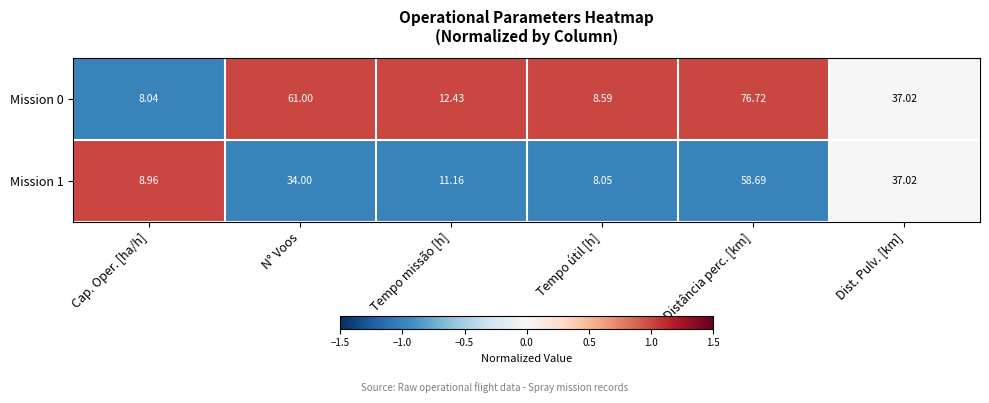

At which label does Mission 1 reach its minimum?

Tempo útil [h]